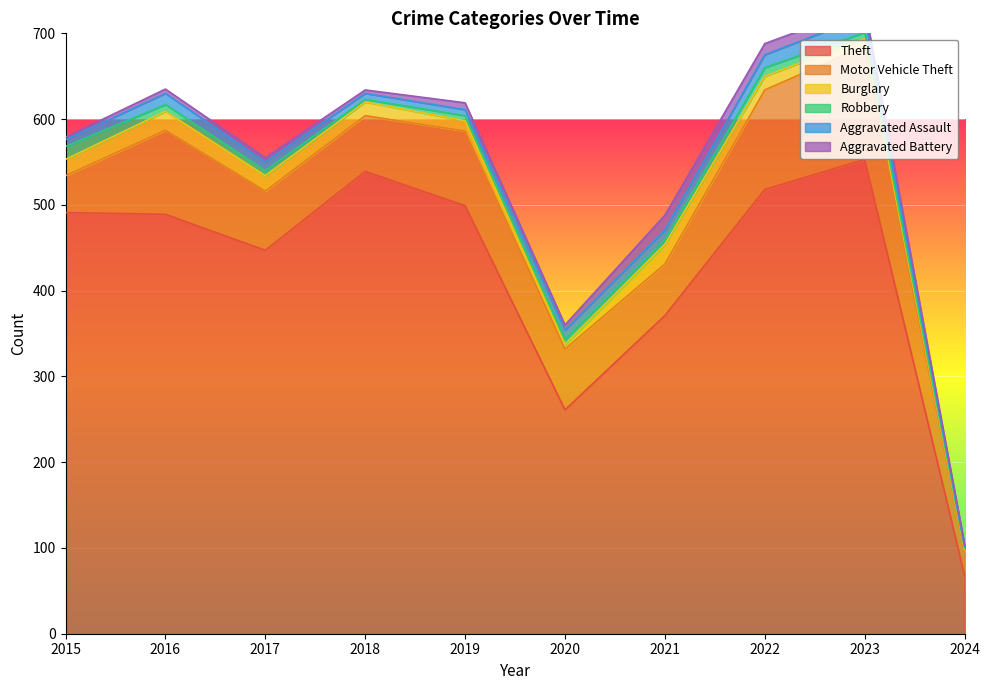

Reading left to right, extract all data points from this chart.

Theft: 2015=491	2016=489	2017=447	2018=539	2019=499	2020=261	2021=371	2022=518	2023=553	2024=68
Motor Vehicle Theft: 2015=43	2016=98	2017=69	2018=65	2019=87	2020=71	2021=60	2022=116	2023=132	2024=28
Burglary: 2015=19	2016=22	2017=18	2018=16	2019=12	2020=5	2021=23	2022=16	2023=9	2024=2
Robbery: 2015=15	2016=8	2017=6	2018=3	2019=6	2020=6	2021=5	2022=10	2023=7	2024=2
Aggravated Assault: 2015=8	2016=13	2017=10	2018=7	2019=7	2020=11	2021=12	2022=15	2023=19	2024=2
Aggravated Battery: 2015=3	2016=5	2017=5	2018=4	2019=8	2020=6	2021=17	2022=13	2023=11	2024=2